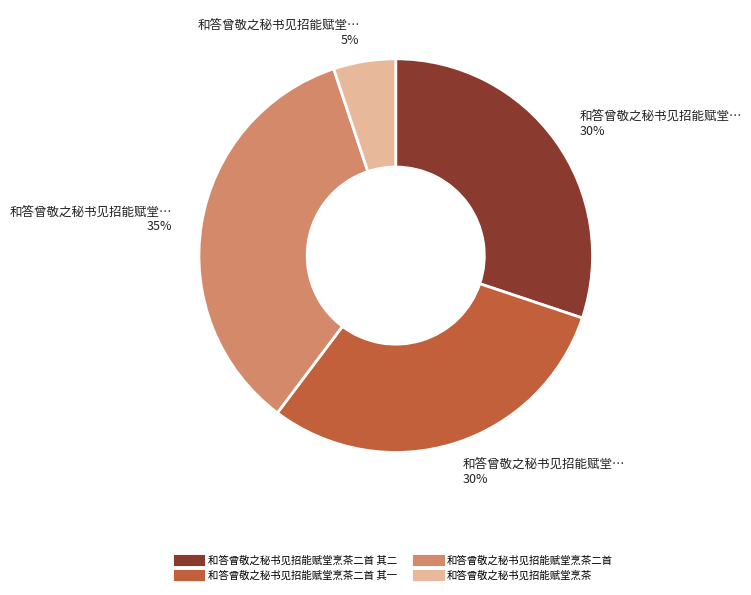

To the nearest percent, what is the difference between the largest and smallest slice percentages?

30%